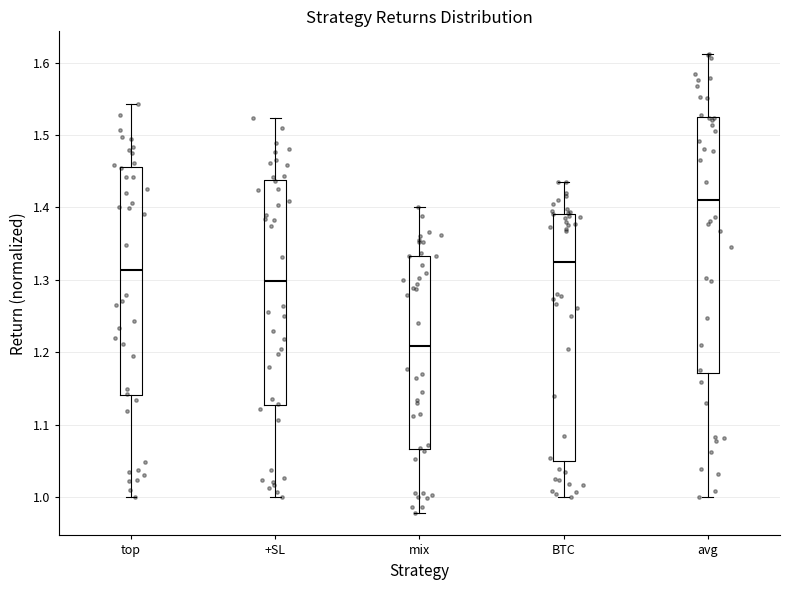

Reading left to right, transcribe this box plot: for each box, give where its median line is, the range the box spans, and where its two whiskers end, as read against the y-axis. The values are not printed on the chart, so give them approximately, as read against the axis.

top: median 1.31, box 1.14 to 1.46, whiskers 1.00 to 1.54
+SL: median 1.30, box 1.13 to 1.44, whiskers 1.00 to 1.52
mix: median 1.21, box 1.07 to 1.33, whiskers 0.98 to 1.40
BTC: median 1.32, box 1.05 to 1.39, whiskers 1.00 to 1.44
avg: median 1.41, box 1.17 to 1.52, whiskers 1.00 to 1.61